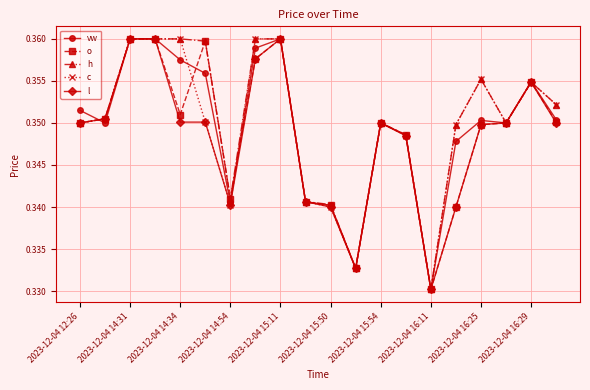

At how many categories does at least one series exceed 0?

20